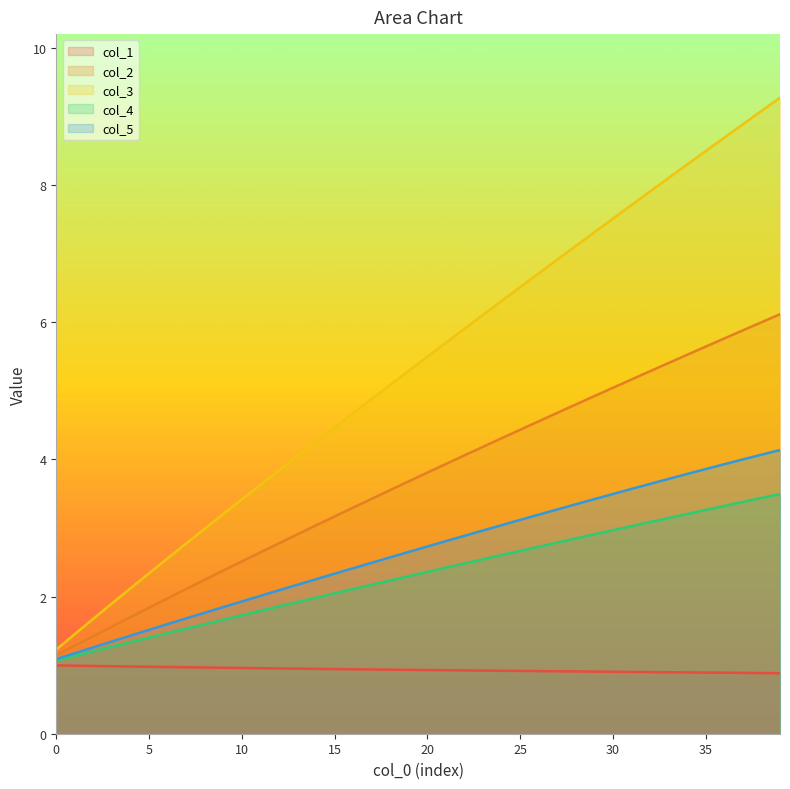

True or false: col_3 and col_1 cross at least once.

False